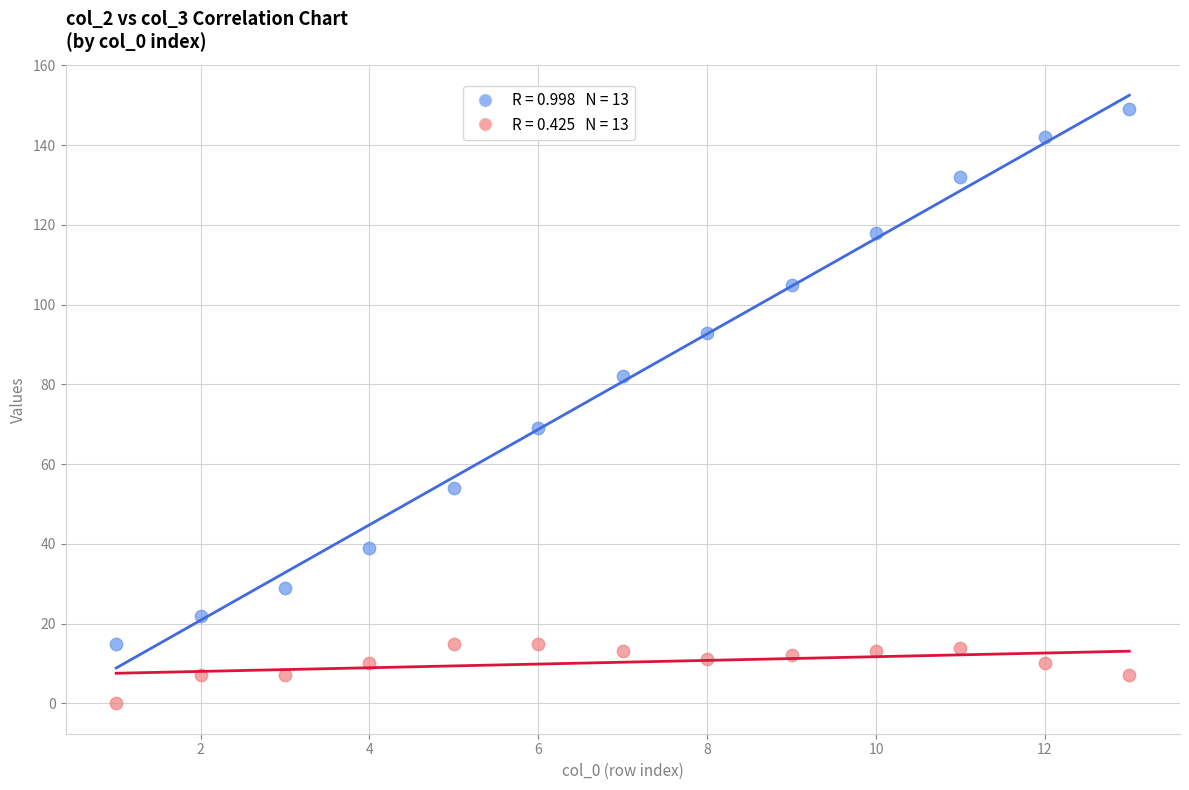

Across all data points, what is the range of Y values (max minus min)?

149